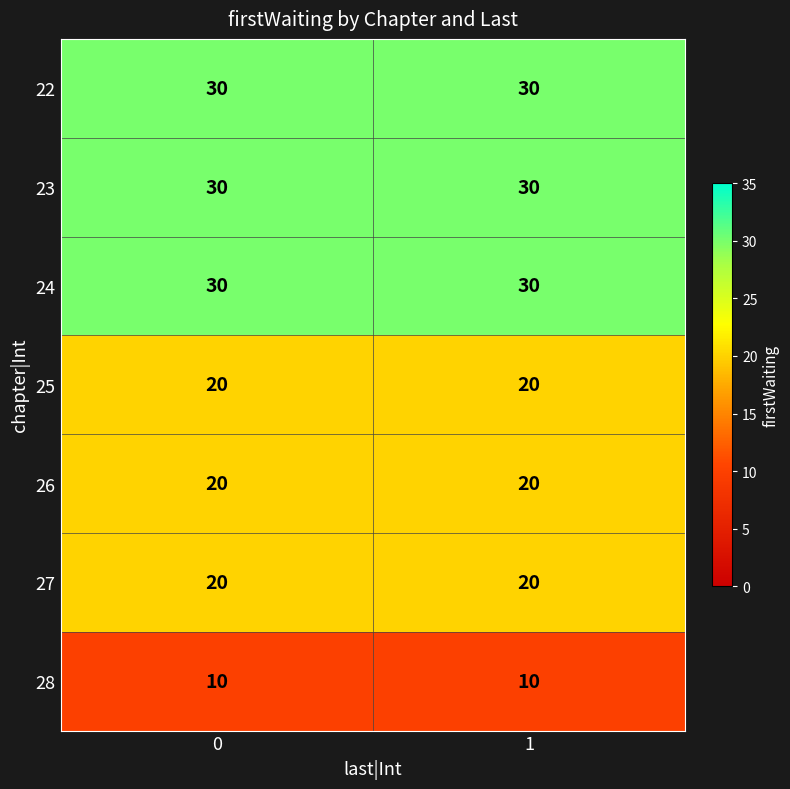

What is the spread (max minus min) of values at 1?

20